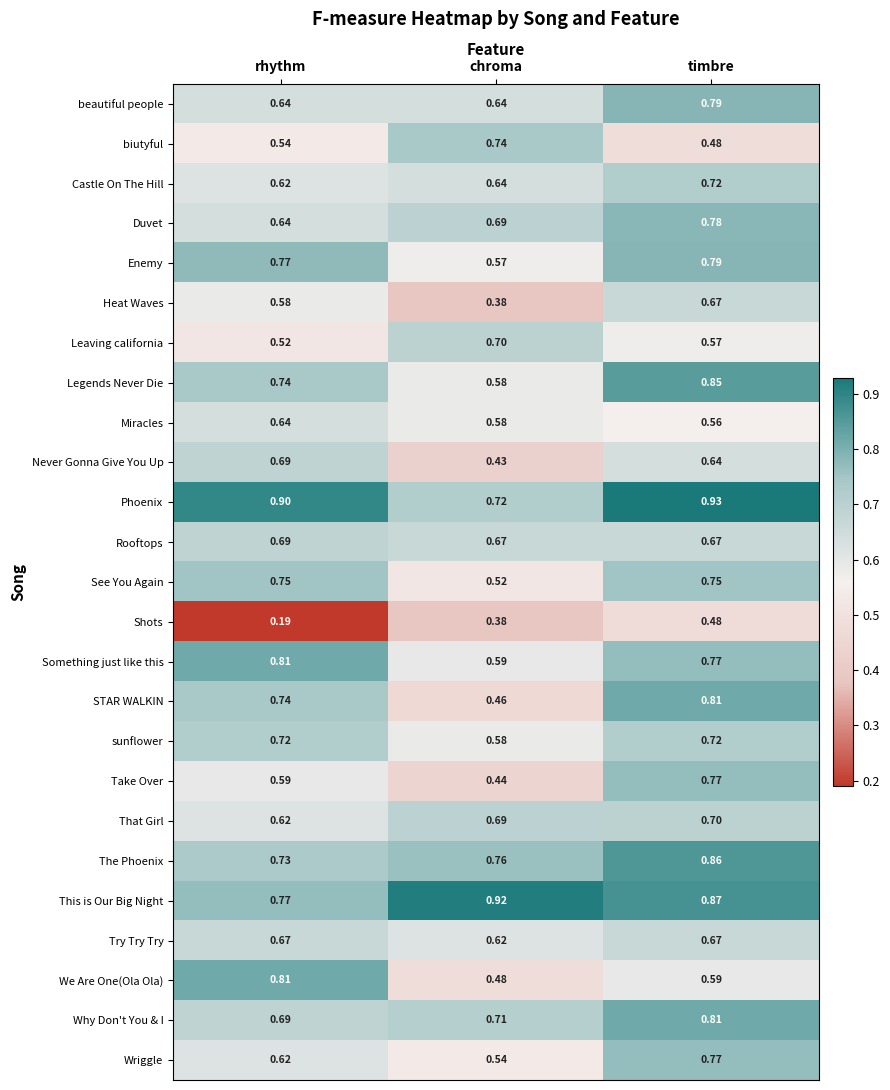

Rank the categories by Leaving california value from highest to lowest.

chroma, timbre, rhythm